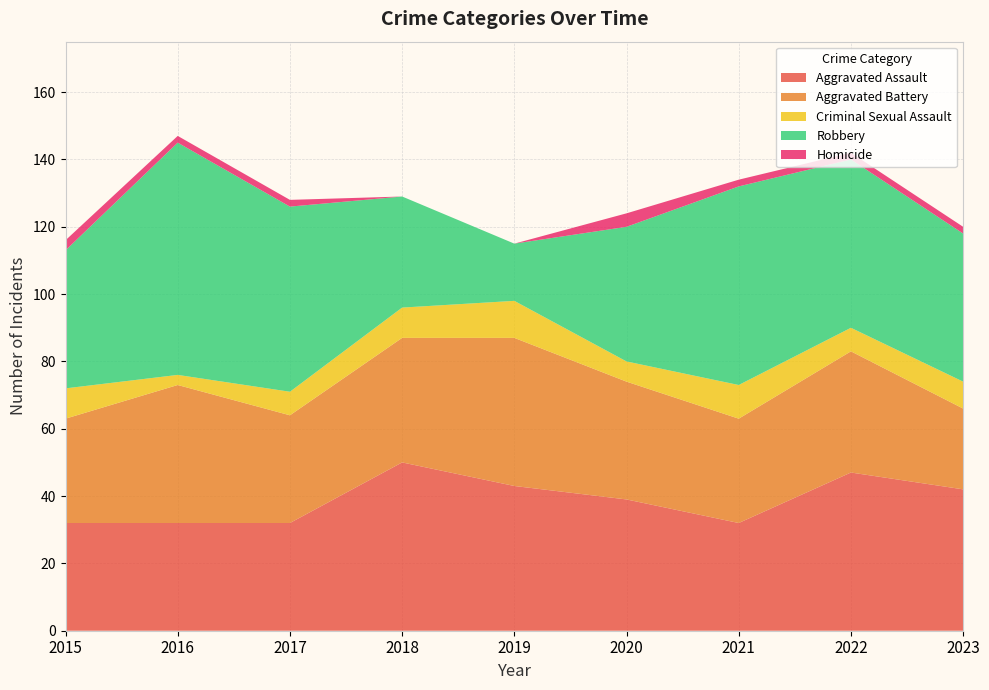

Reading left to right, what are all the values shown in this chart?

Aggravated Assault: 32	32	32	50	43	39	32	47	42
Aggravated Battery: 31	41	32	37	44	35	31	36	24
Criminal Sexual Assault: 9	3	7	9	11	6	10	7	8
Robbery: 41	69	55	33	17	40	59	50	44
Homicide: 3	2	2	0	0	4	2	2	2